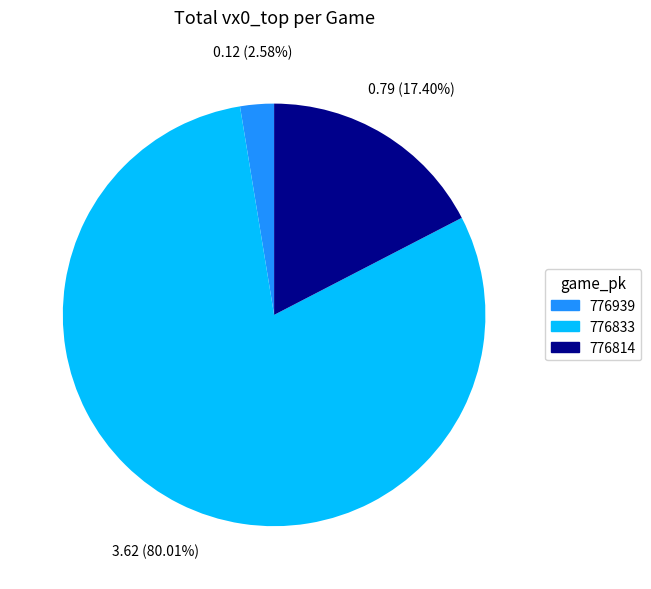

Is 776939 the majority of the pie?

No